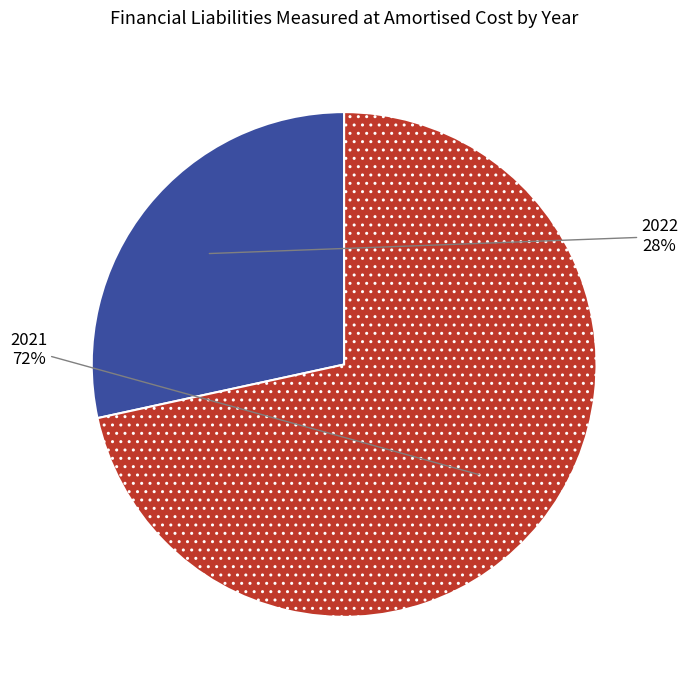

The 2022 slice represents 28% of the pie. True or false?

True